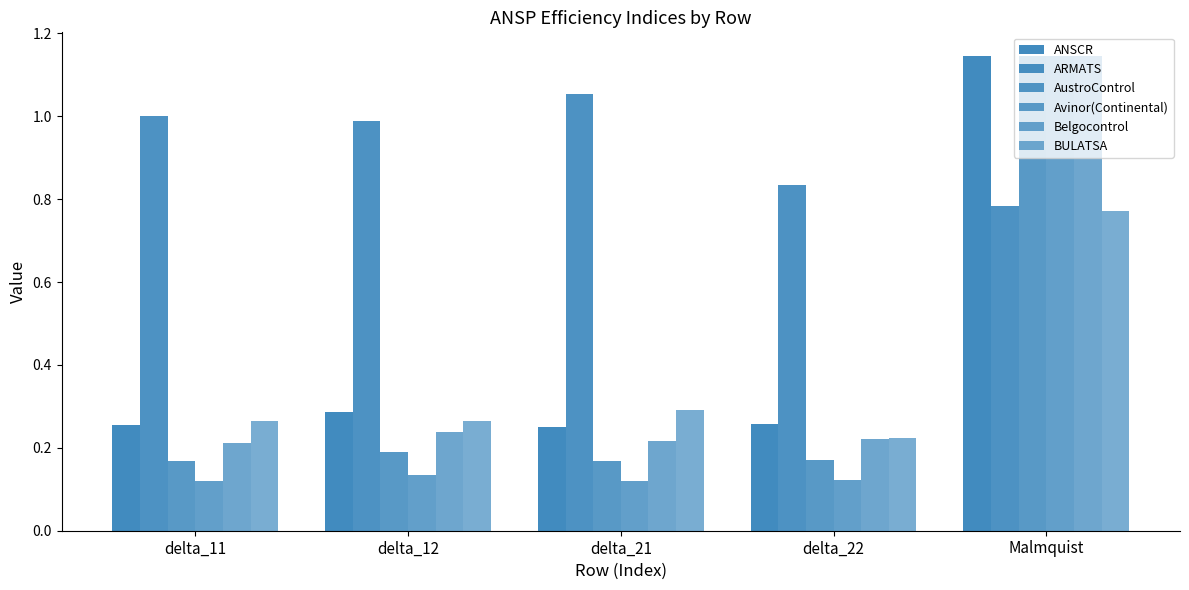

The Belgocontrol series shows 0.2 at delta_21. True or false?

True